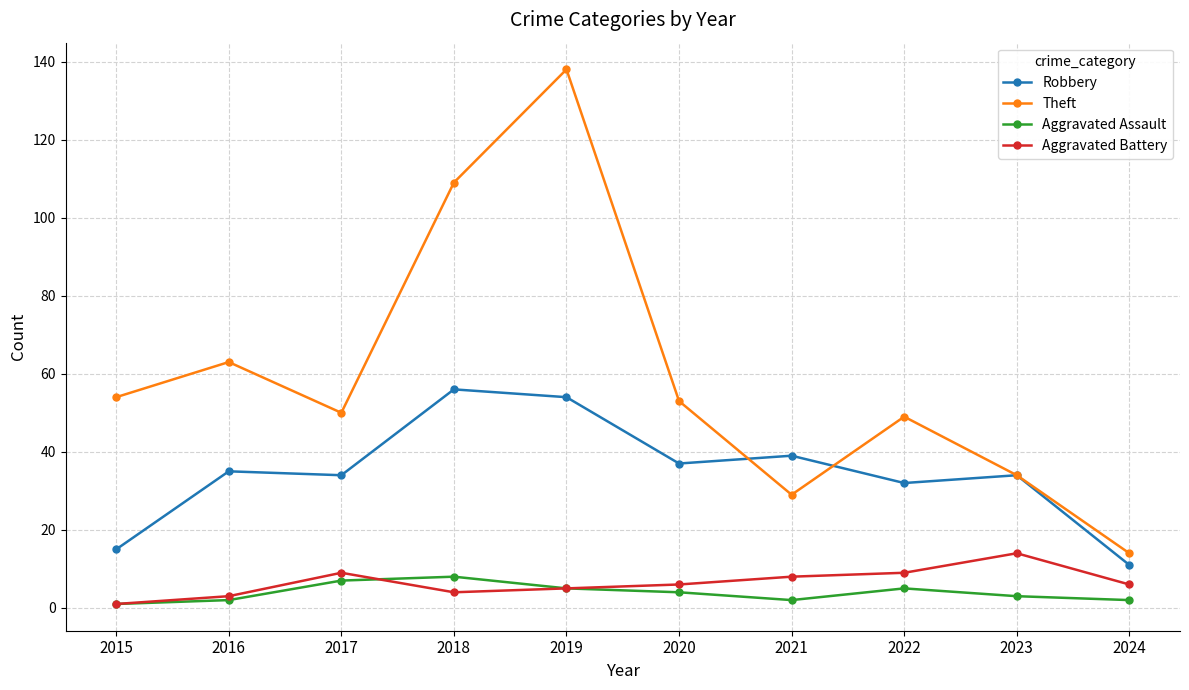

At which category is the sum across all series the highest?

2019